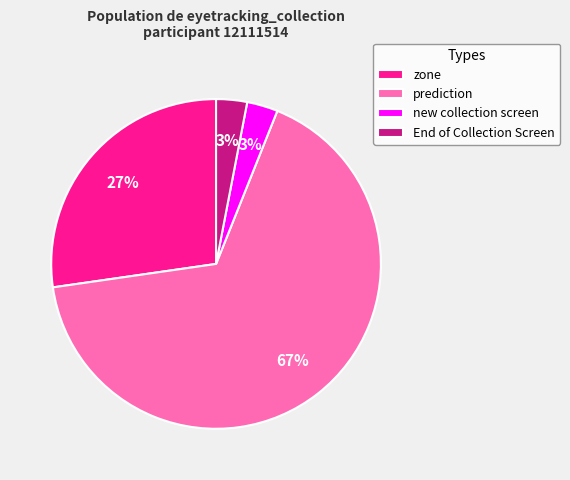

What percentage is the zone slice, to the nearest percent?

27%